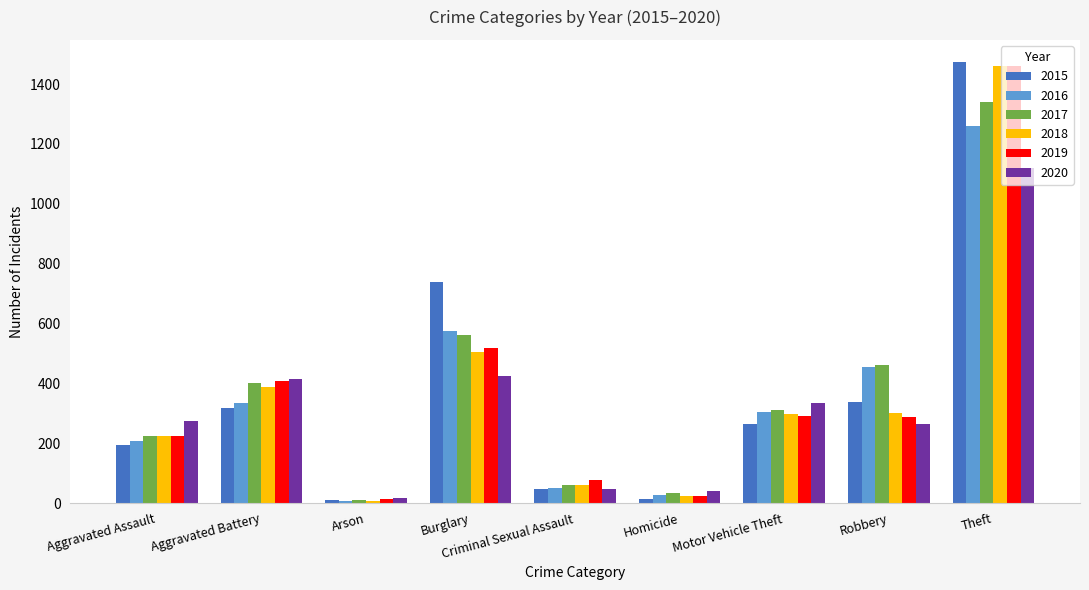

How many bars are there in total?

54